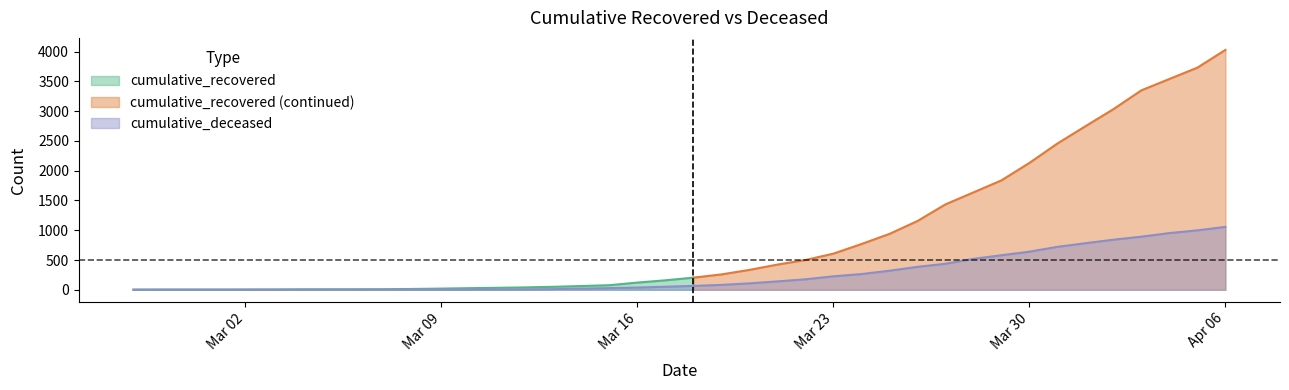

Between 2020-03-06 and 2020-03-17, which is larger?

2020-03-17